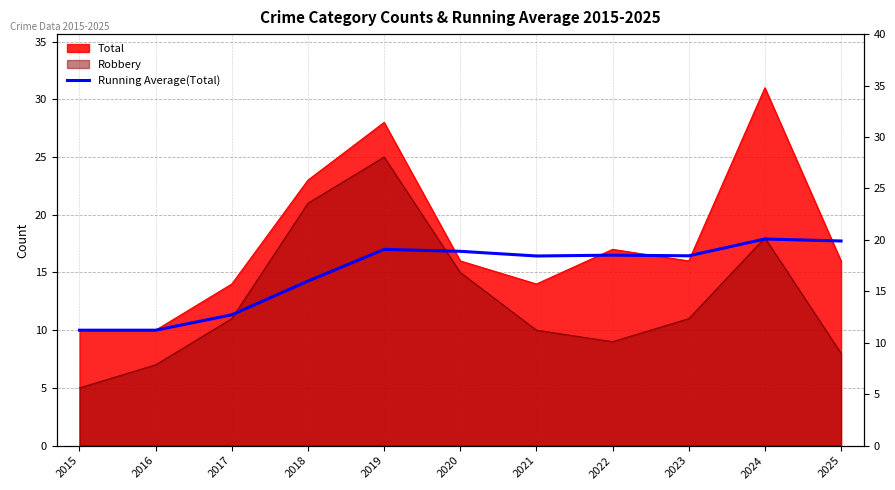

Which label corresponds to the largest value in the chart?

2024